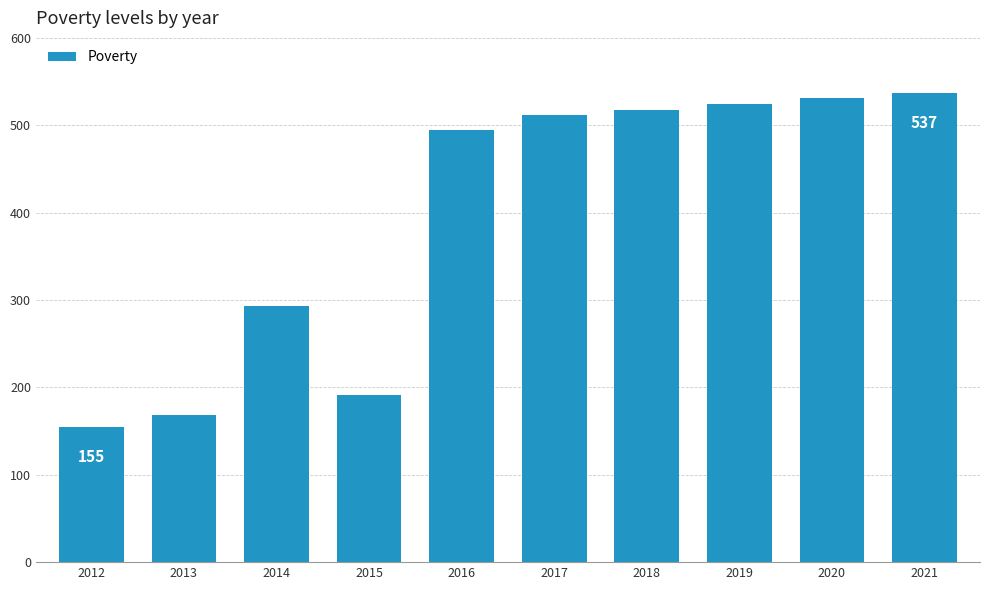

What is the sum of the values at 2019 and 2013?

692